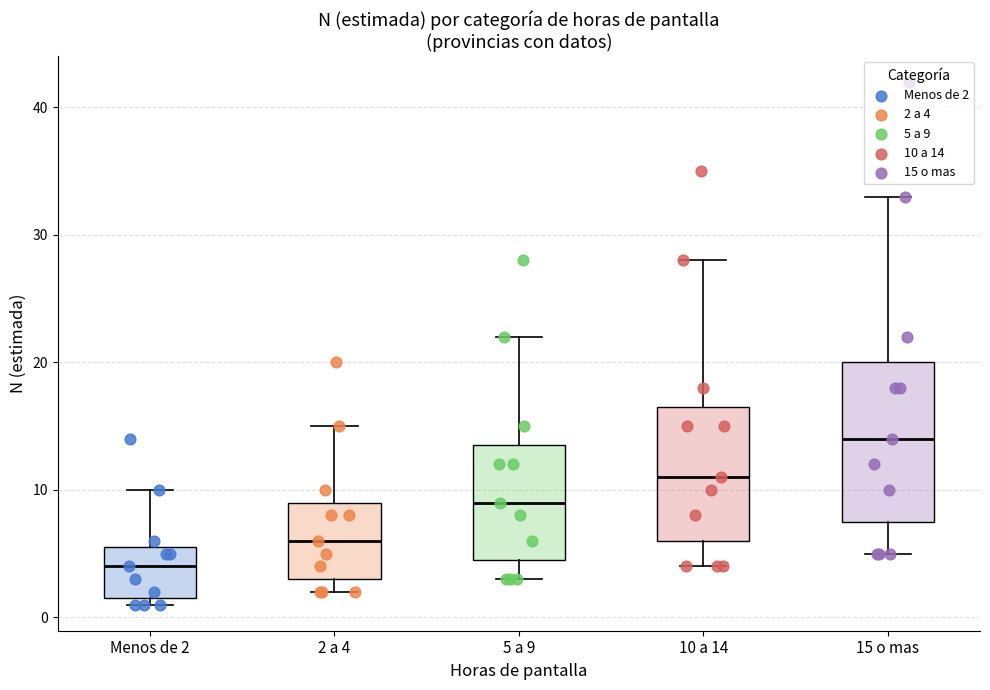

Reading left to right, transcribe this box plot: for each box, give where its median line is, the range the box spans, and where its two whiskers end, as read against the y-axis. The values are not printed on the chart, so give them approximately, as read against the axis.

Menos de 2: median 4, box 2 to 6, whiskers 1 to 10
2 a 4: median 6, box 3 to 9, whiskers 2 to 15
5 a 9: median 9, box 5 to 14, whiskers 3 to 22
10 a 14: median 11, box 6 to 17, whiskers 4 to 28
15 o mas: median 14, box 8 to 20, whiskers 5 to 33